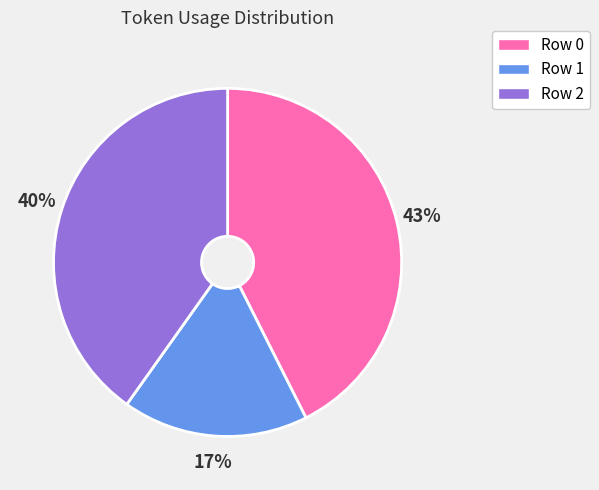

Rank the categories by value from lowest to highest.

Row 1, Row 2, Row 0